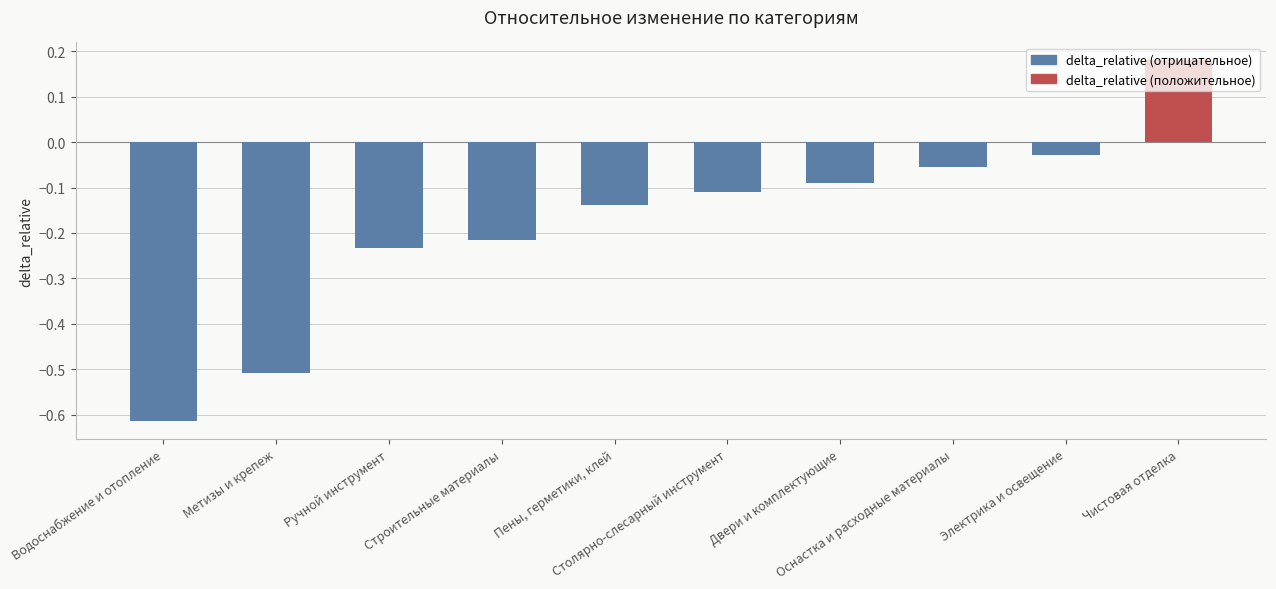

The chart shows a value of -0.5 at Метизы и крепеж. True or false?

True